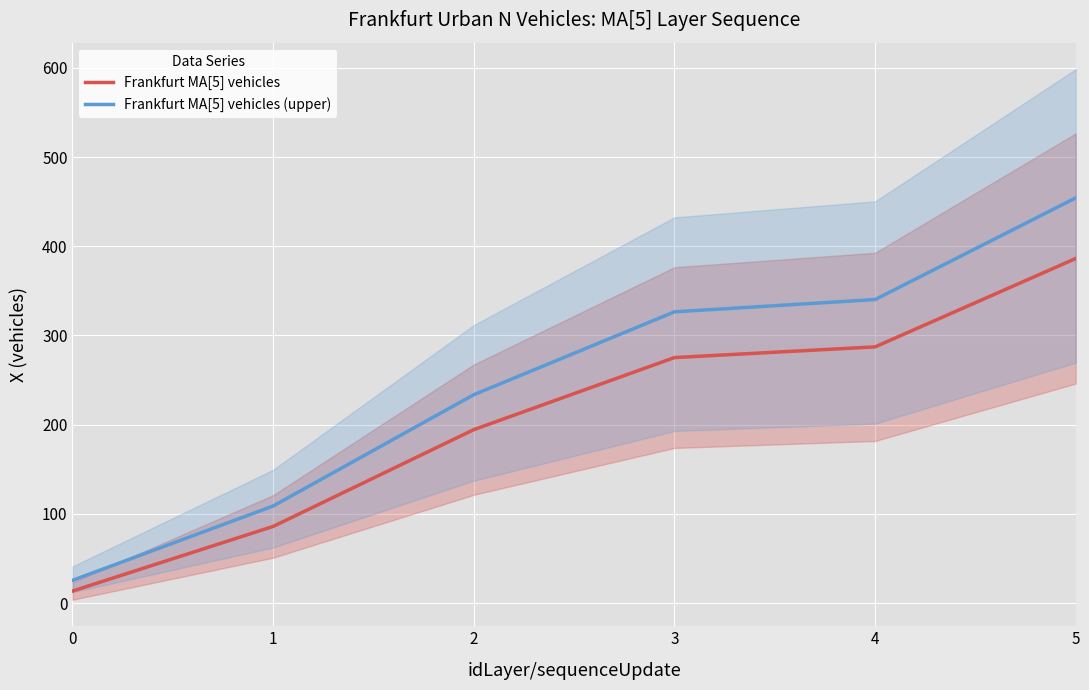

Between 2 and 5, which series saw the biggest shift?

Frankfurt MA[5] vehicles (upper)